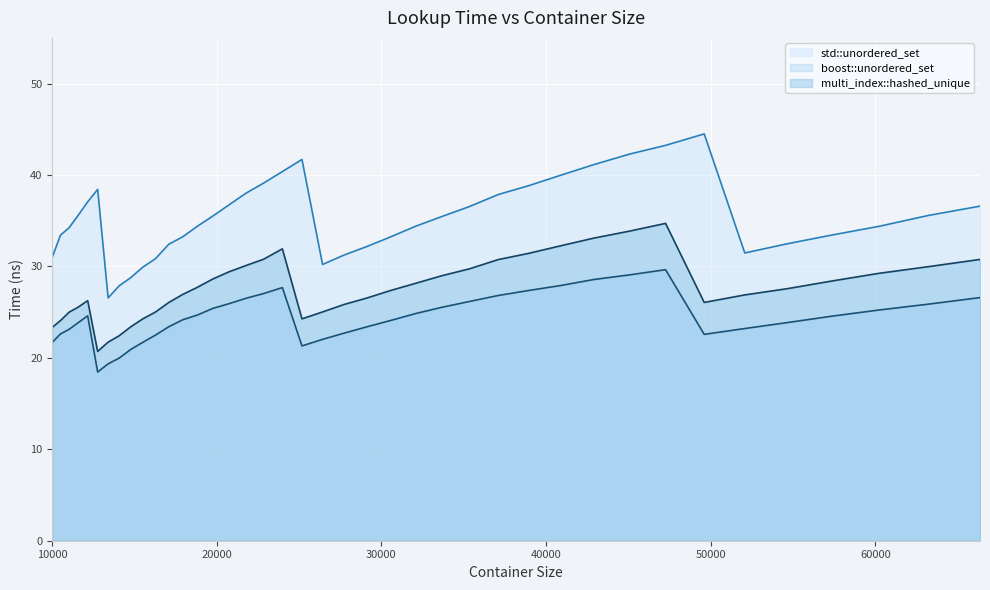

True or false: multi_index::hashed_unique and boost::unordered_set intersect in this chart.

False